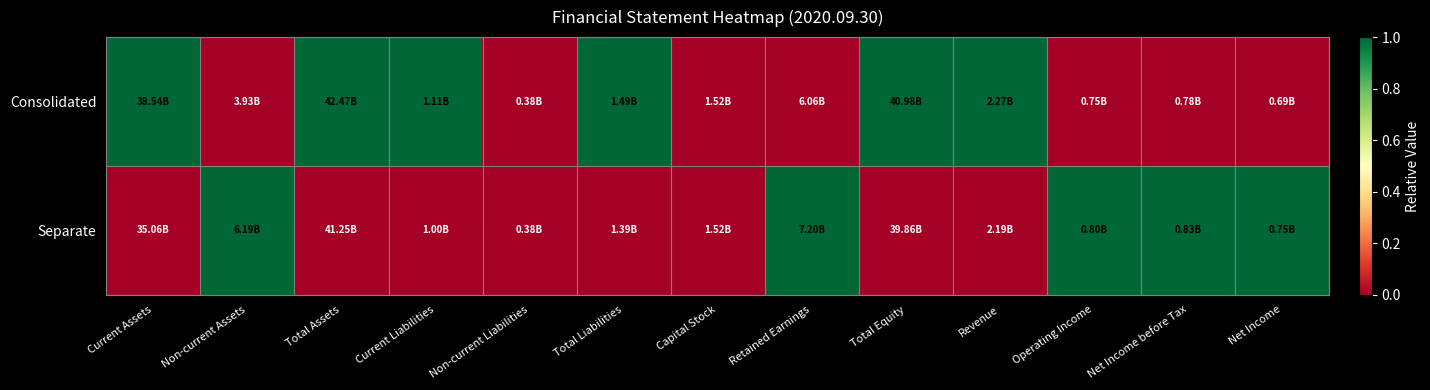

Which series has the largest total across all categories?

Consolidated